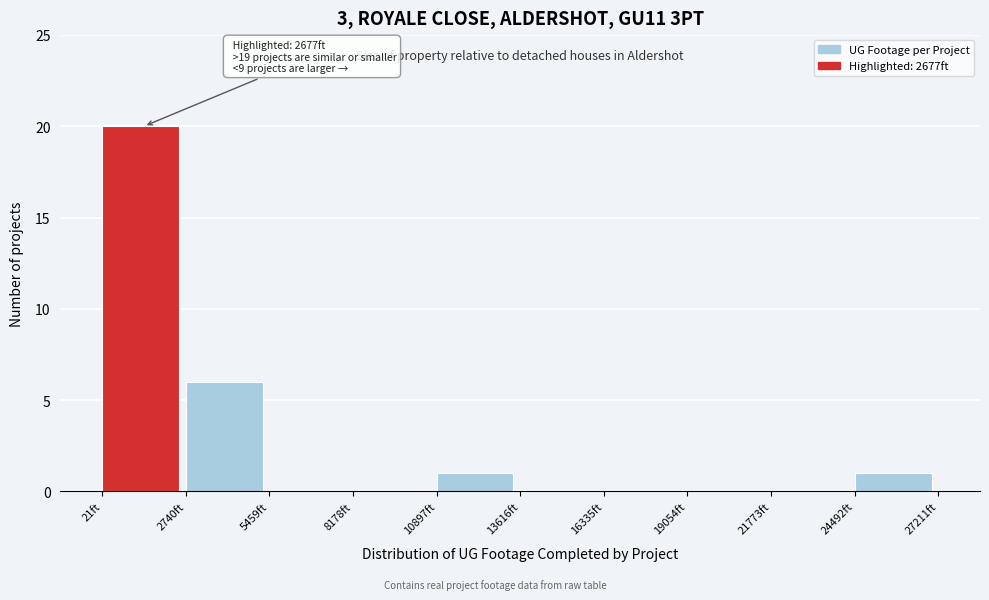

Over which range of the x-axis is the bar tallest?

0 to 2500